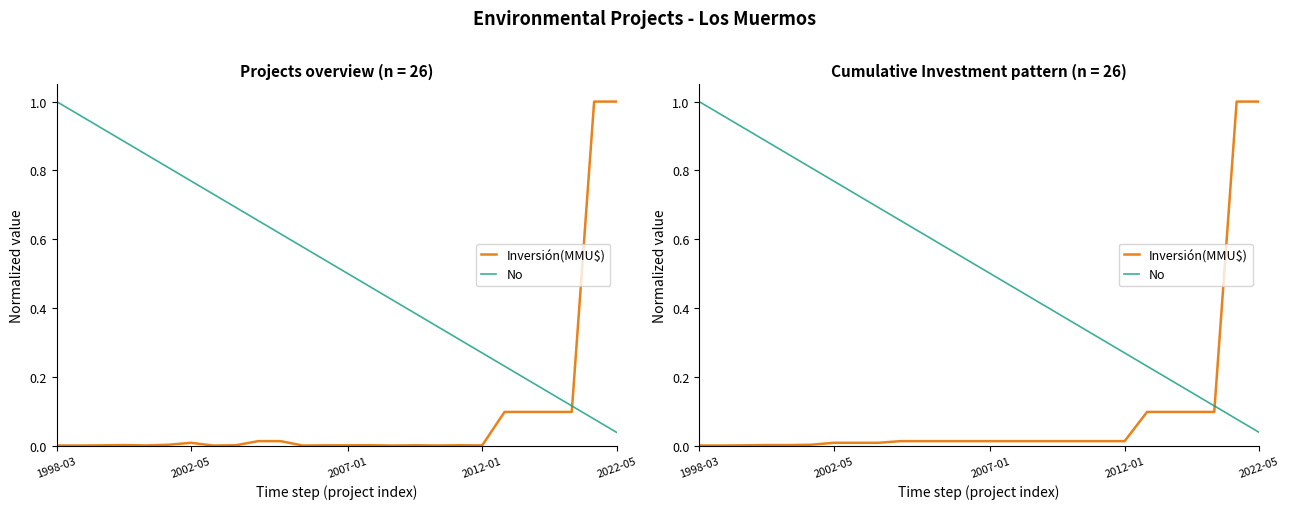

Reading right to left, what are all the values shown in this chart?

Inversión(MMU$): 1.0	1.0	0.1	0.1	0.1	0.1	0.0	0.0	0.0	0.0	0.0	0.0	0.0	0.0	0.0	0.0	0.0	0.0	0.0	0.0	0.0	0.0	0.0	0.0	0.0	0.0
No: 0.0	0.1	0.1	0.2	0.2	0.2	0.3	0.3	0.3	0.4	0.4	0.5	0.5	0.5	0.6	0.6	0.7	0.7	0.7	0.8	0.8	0.8	0.9	0.9	1.0	1.0